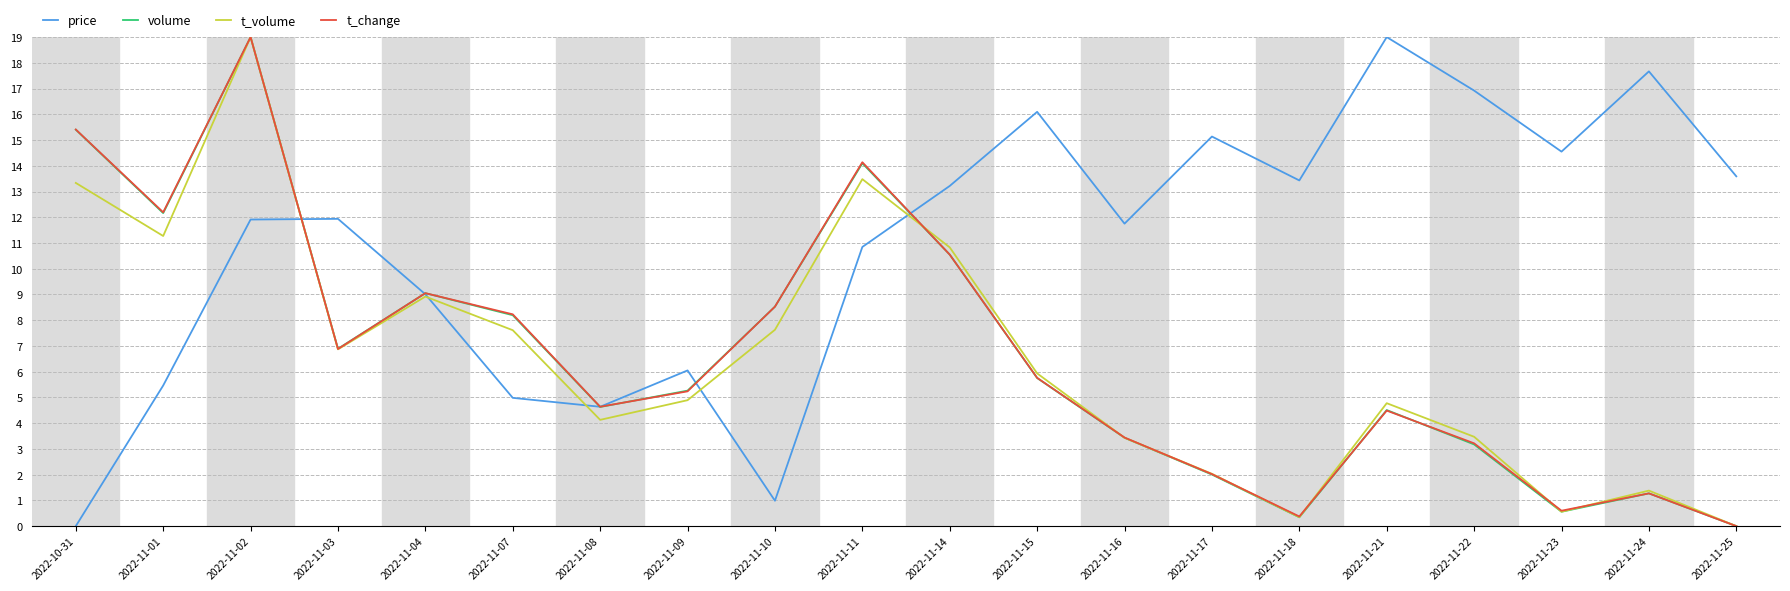

What position from the left is 2022-11-03?

4